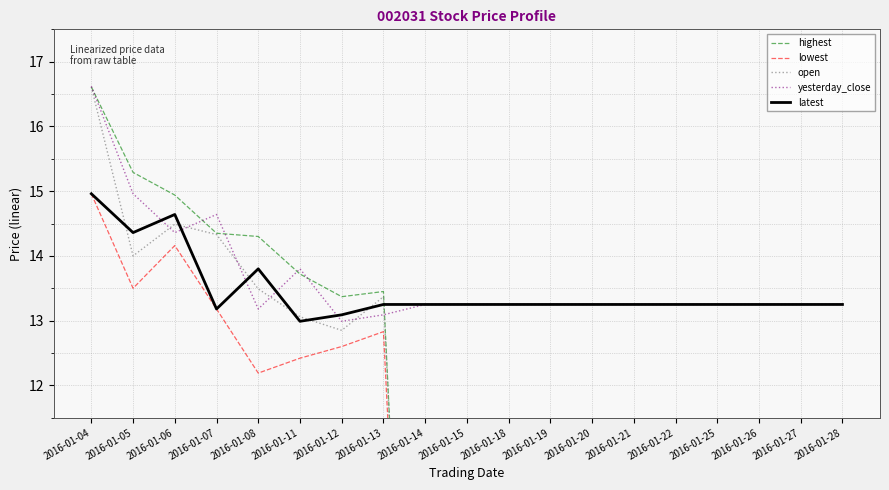

What is the sum of all open values?

112.2